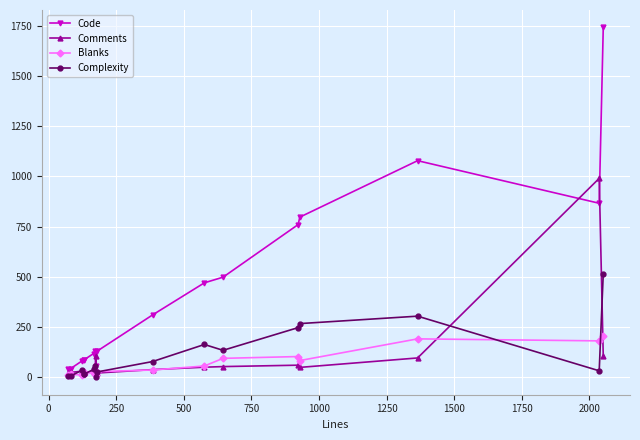

Which series has the largest range (max minus min)?

Code